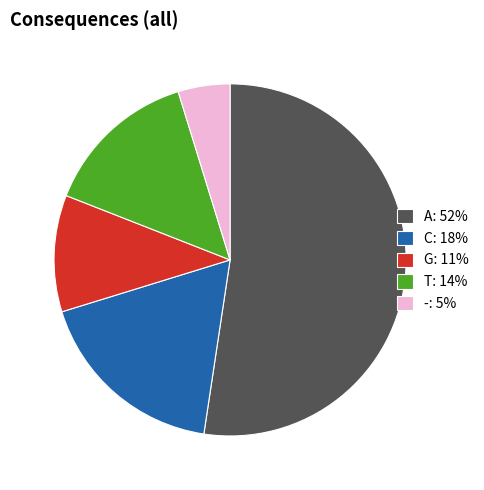

Do T: 14% and -: 5% together represent more than half of the pie?

No